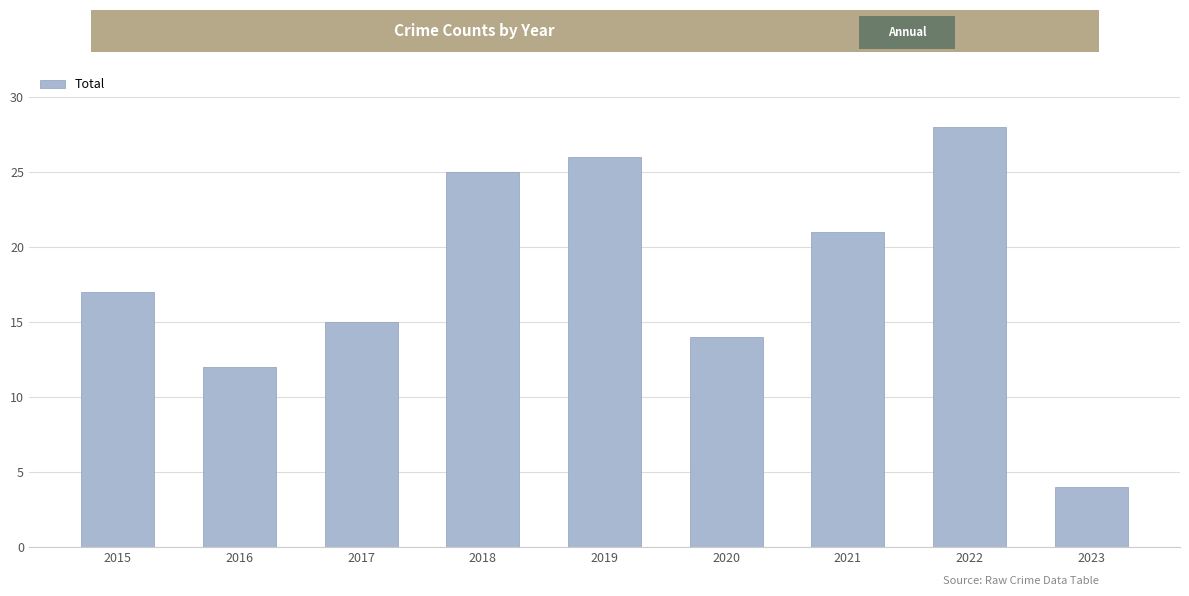

What is the difference between the second highest and second lowest values?

14